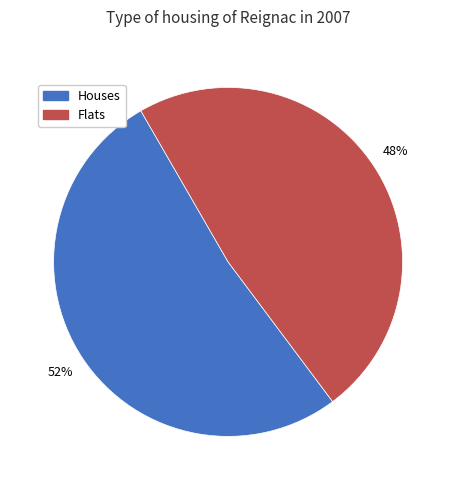

Rank the categories by value from highest to lowest.

Houses, Flats